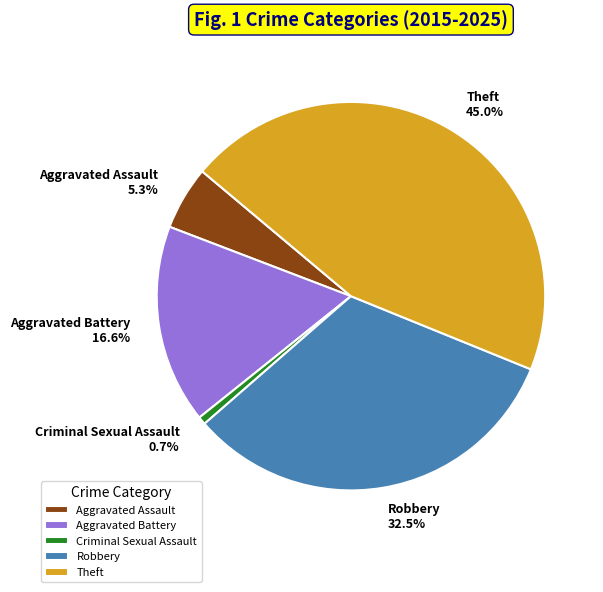

The Theft slice represents 59% of the pie. True or false?

False